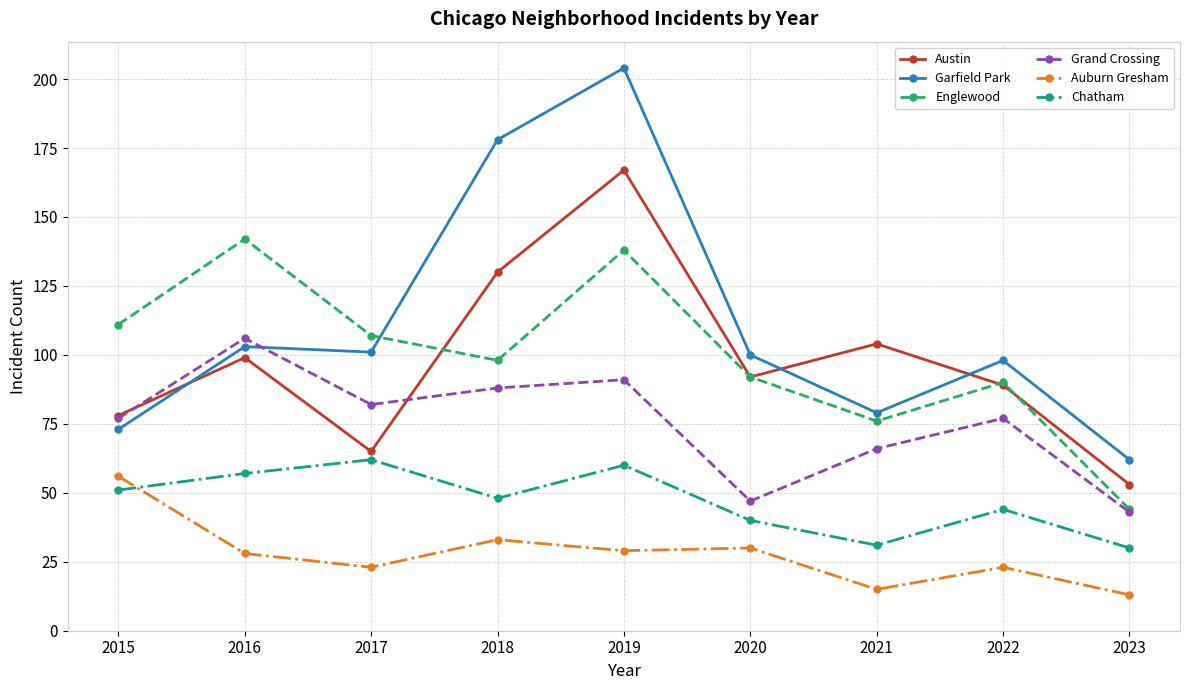

What is the minimum value for Grand Crossing?

43